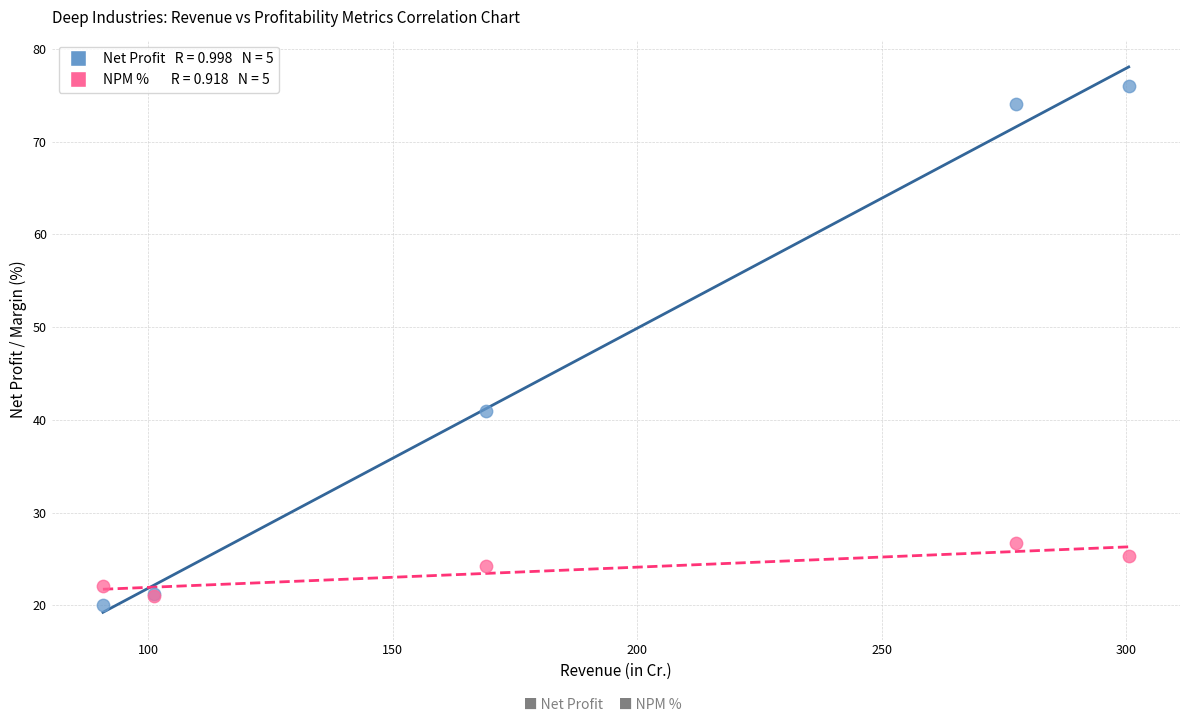

Across all series, what Y value is closest to 48?

40.9